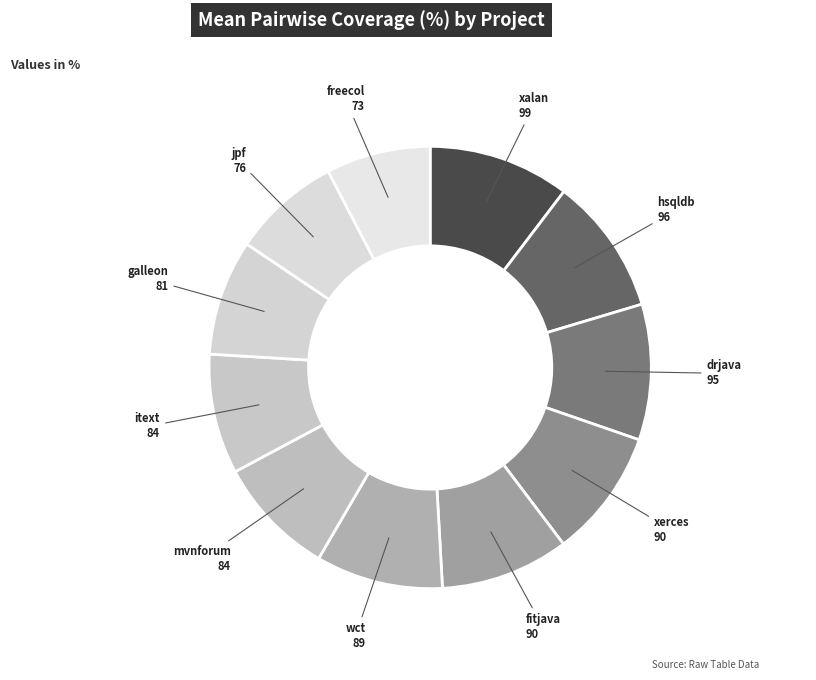

Approximately how many times larger is the value at jpf compared to fitjava?

0.8